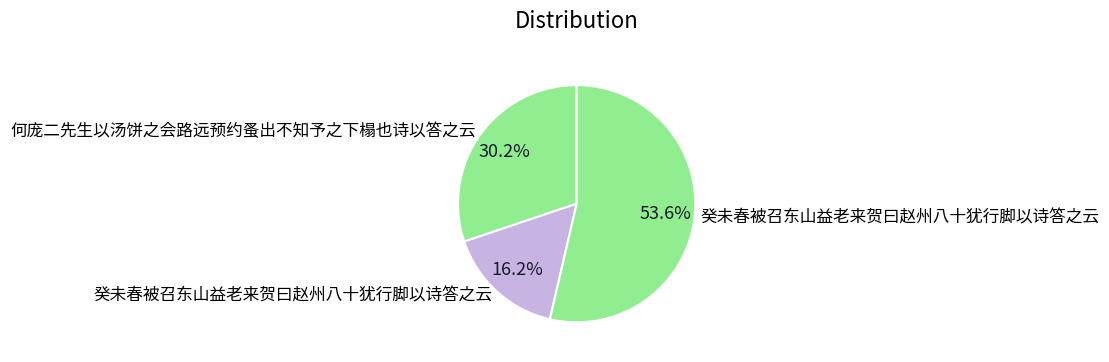

How many slices are in this pie chart?

3